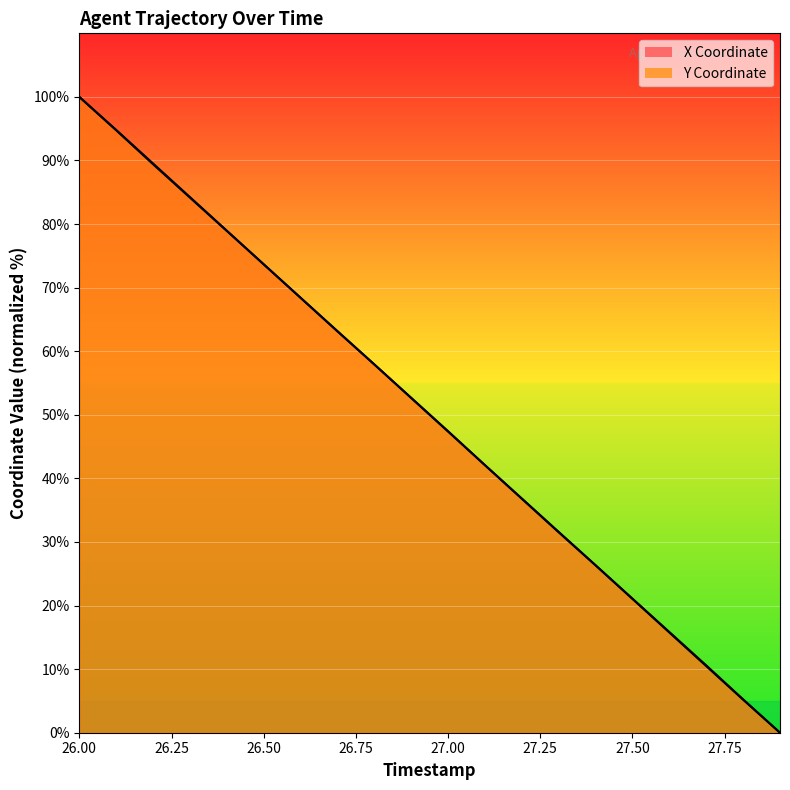

How many lines are shown in the chart?

2